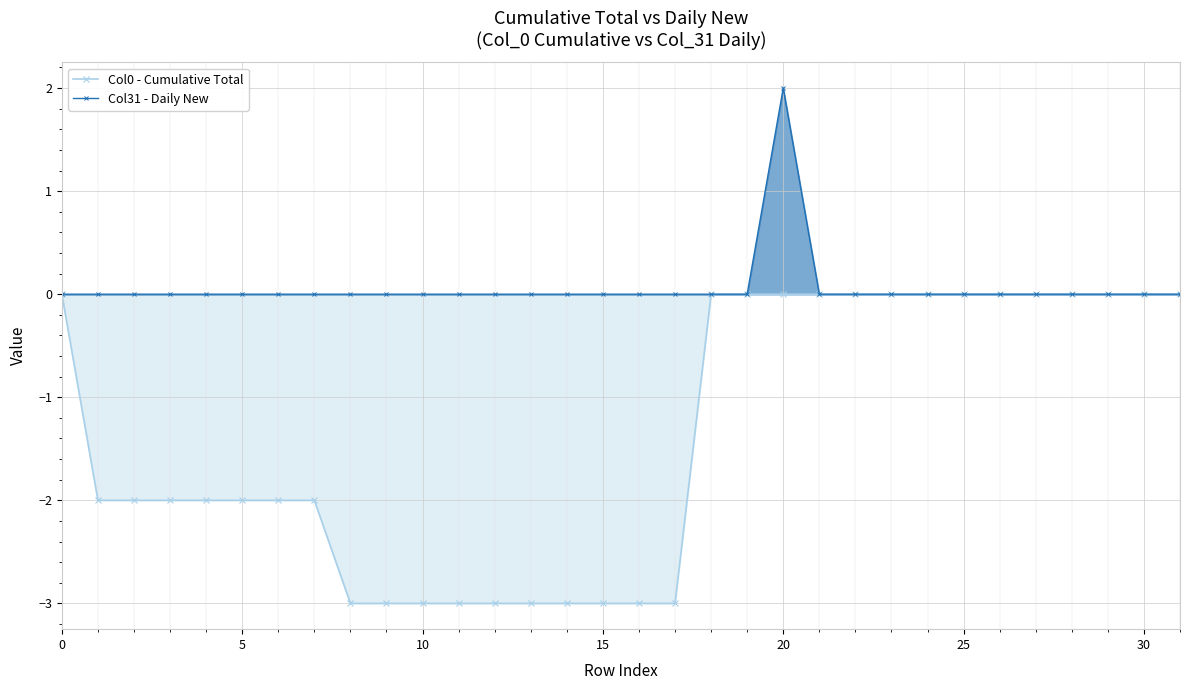

What is the sum of all Col31 - Daily New values?

2